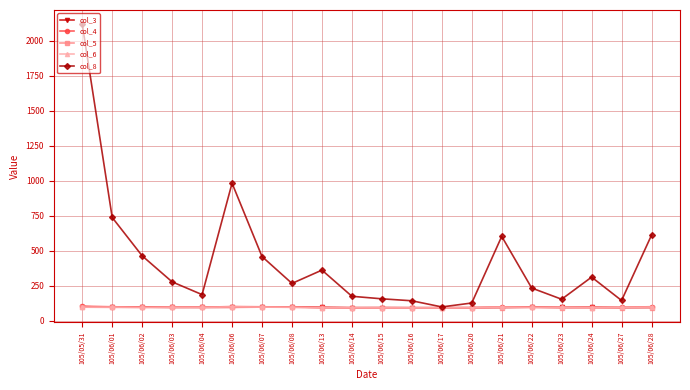

What is the total value across all series at 105/06/20?

490.8